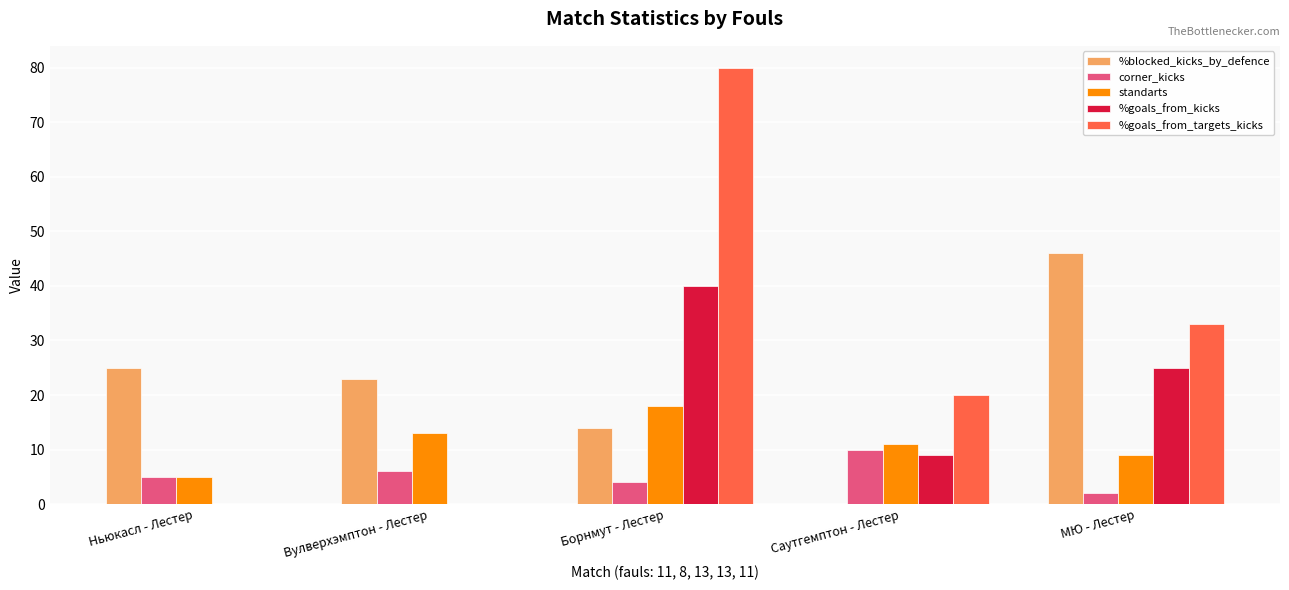

How many data points does each series have?

5